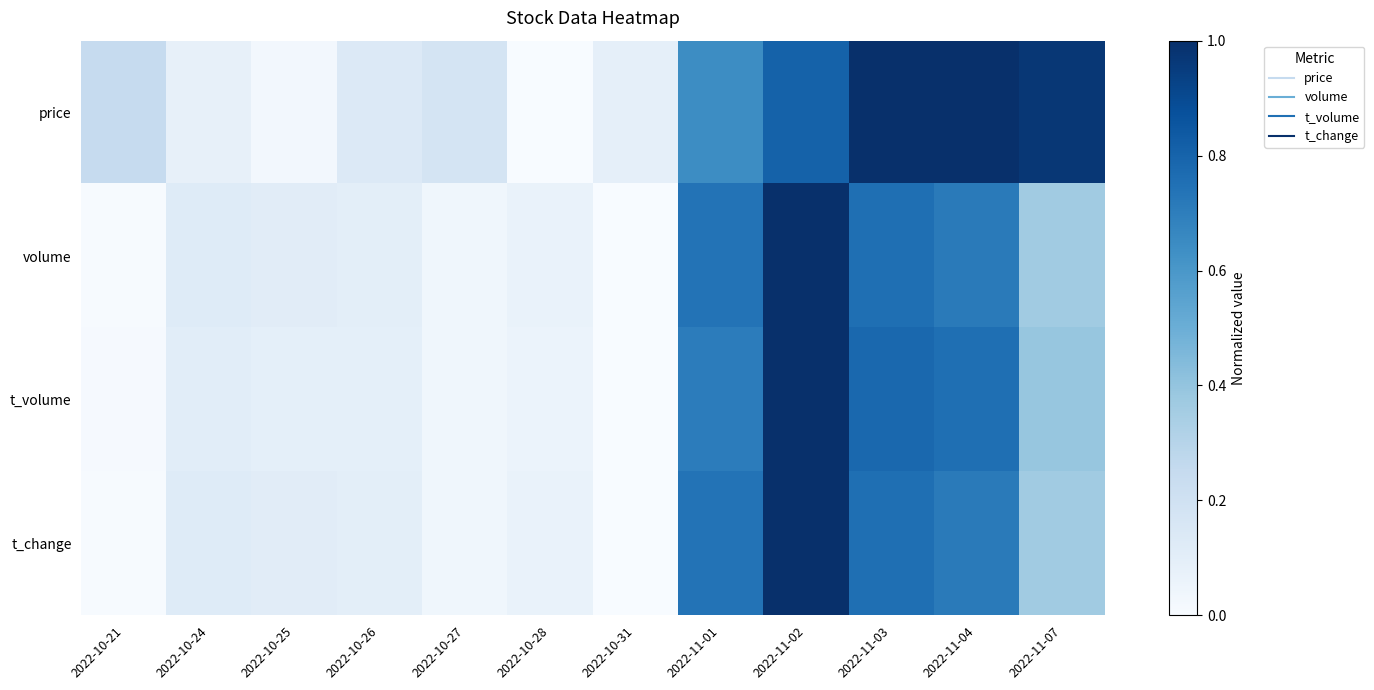

Rank the series at 2022-10-26 from lowest to highest value.

t_volume, volume, t_change, price